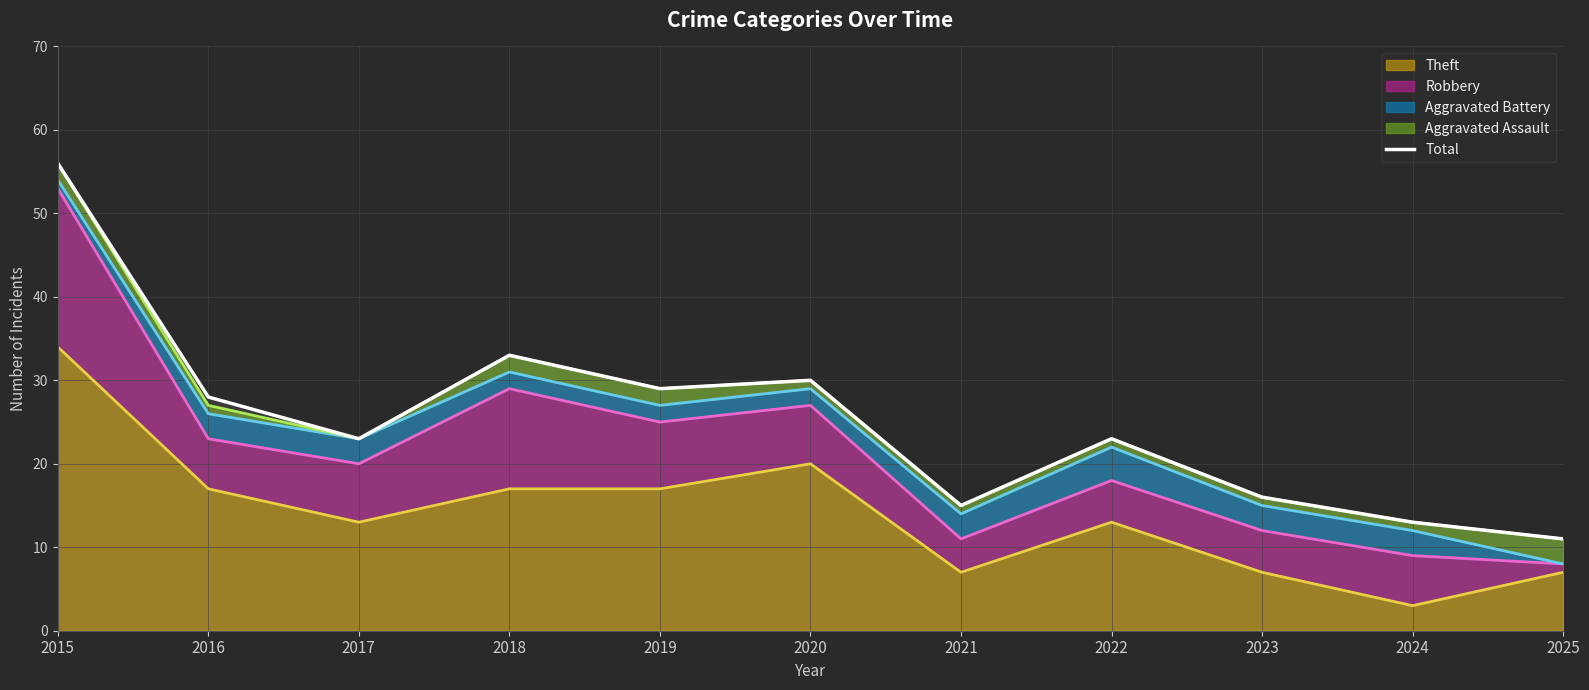

Reading right to left, what are all the values shown in this chart?

2025=11	2024=13	2023=16	2022=23	2021=15	2020=30	2019=29	2018=33	2017=23	2016=28	2015=56